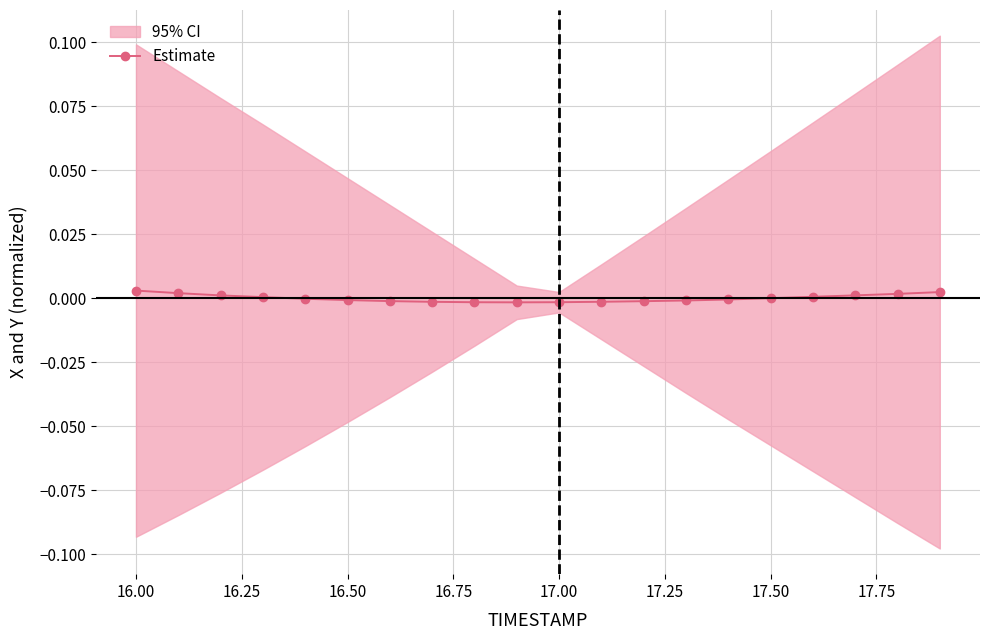

Is it true that the value at 18.00 is -0.0?

False